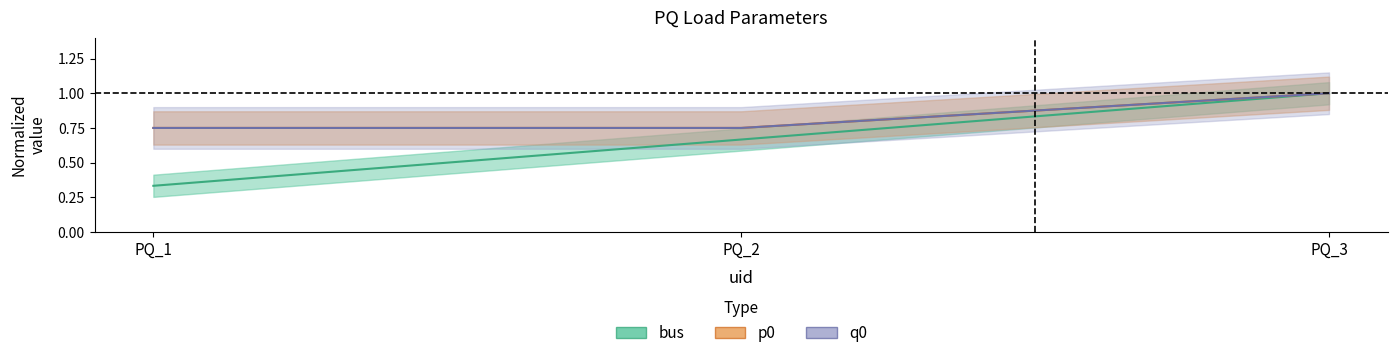

What is the maximum value shown in the chart?

1.0